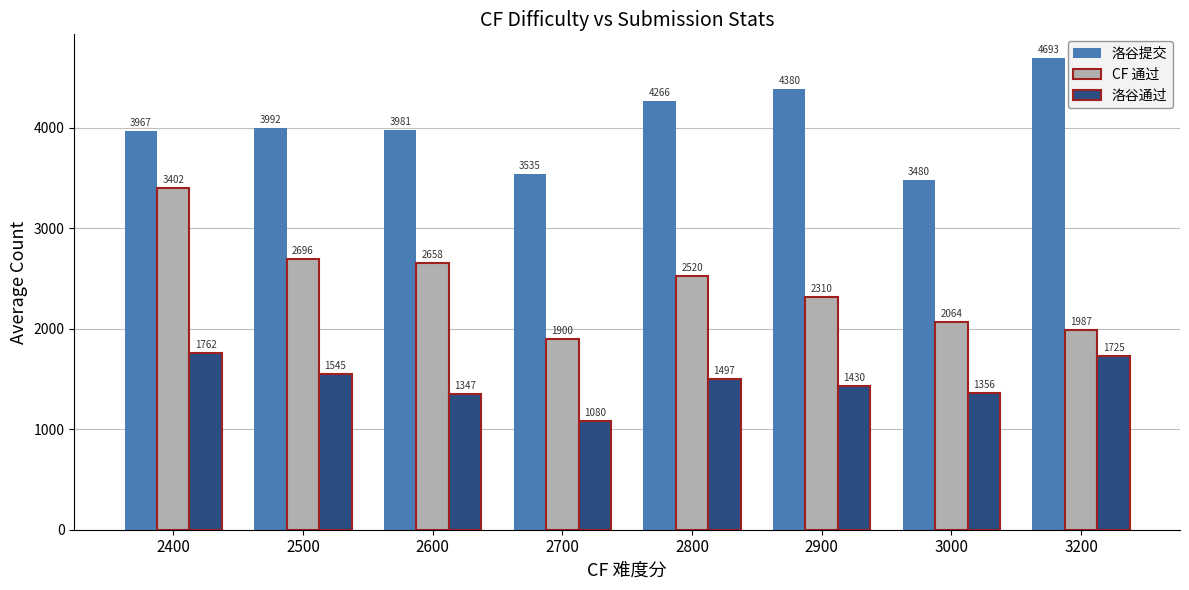

At which label does 洛谷通过 first exceed 1497?

2400